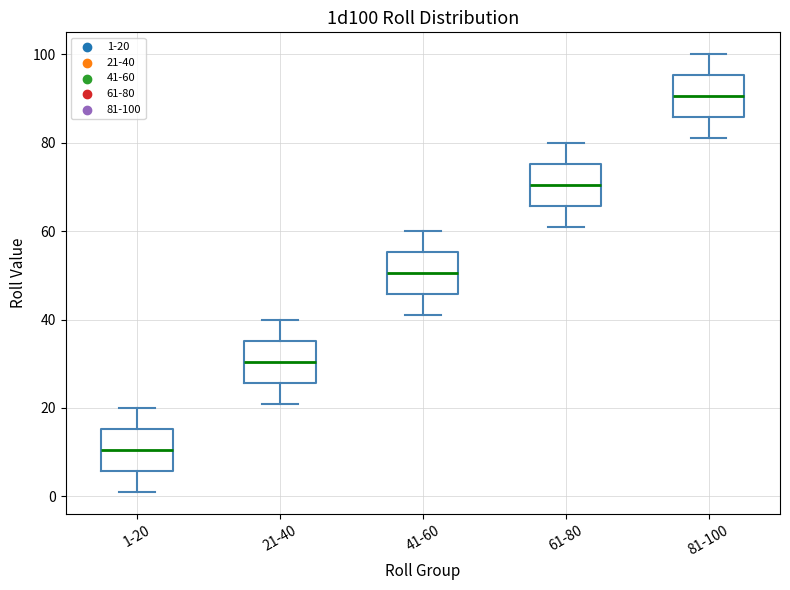

Reading left to right, transcribe this box plot: for each box, give where its median line is, the range the box spans, and where its two whiskers end, as read against the y-axis. The values are not printed on the chart, so give them approximately, as read against the axis.

1-20: median 10, box 6 to 16, whiskers 2 to 20
21-40: median 30, box 26 to 36, whiskers 22 to 40
41-60: median 50, box 46 to 56, whiskers 42 to 60
61-80: median 70, box 66 to 76, whiskers 62 to 80
81-100: median 90, box 86 to 96, whiskers 82 to 100